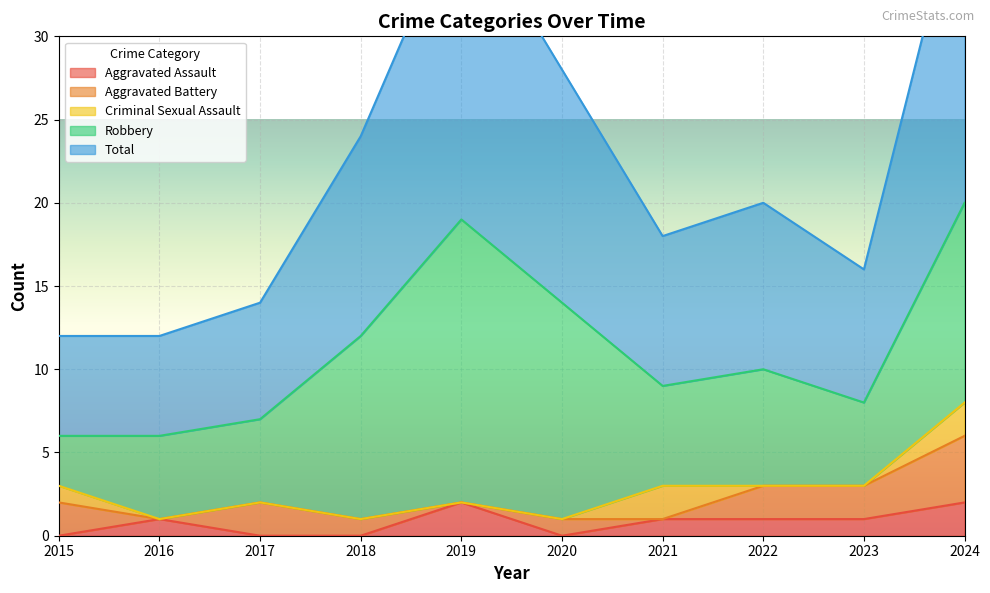

List the labels in order of Total value, smallest first.

2015, 2016, 2017, 2023, 2021, 2022, 2018, 2020, 2019, 2024